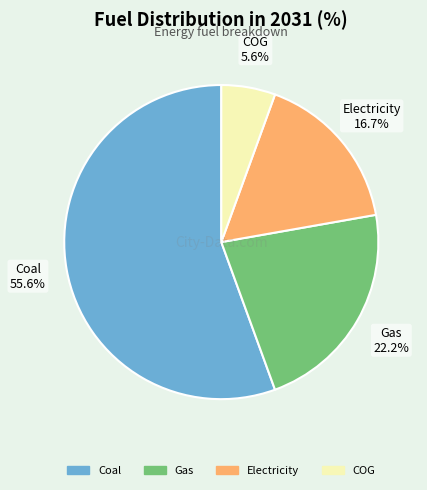

Is there a majority slice in this chart?

Yes